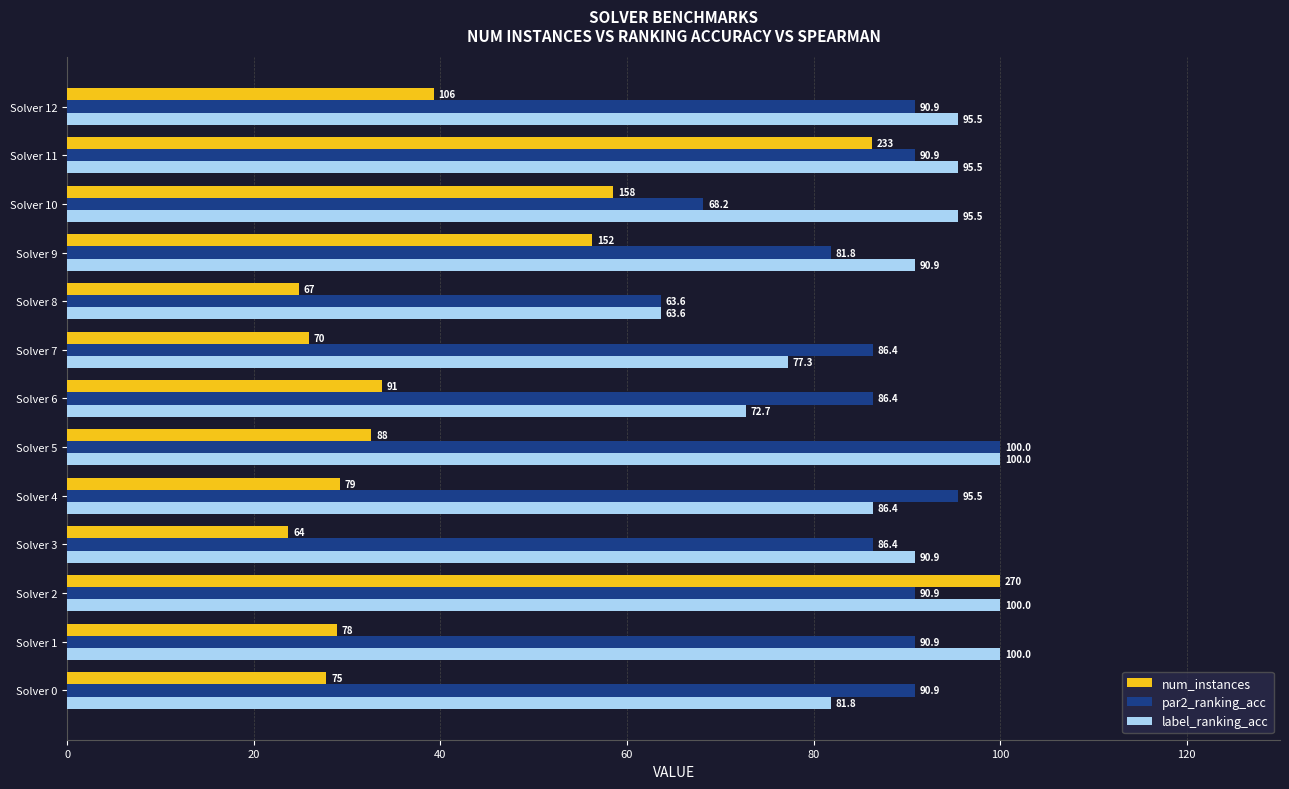

What value does the num_instances series have at Solver 6?

33.7